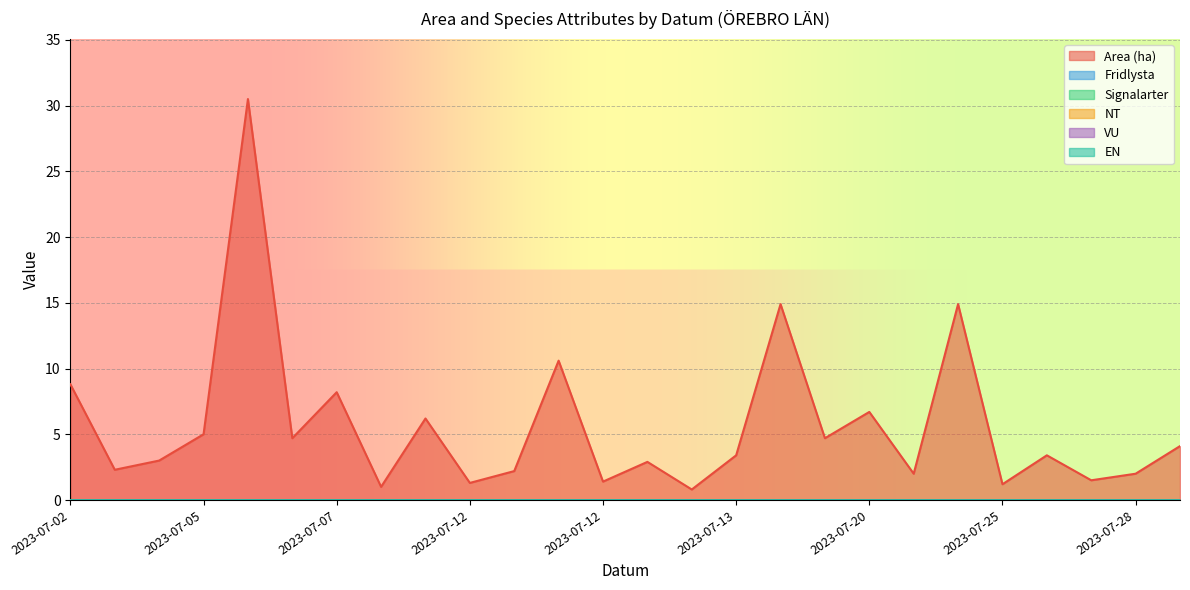

Which series has the widest spread of values?

Area (ha)